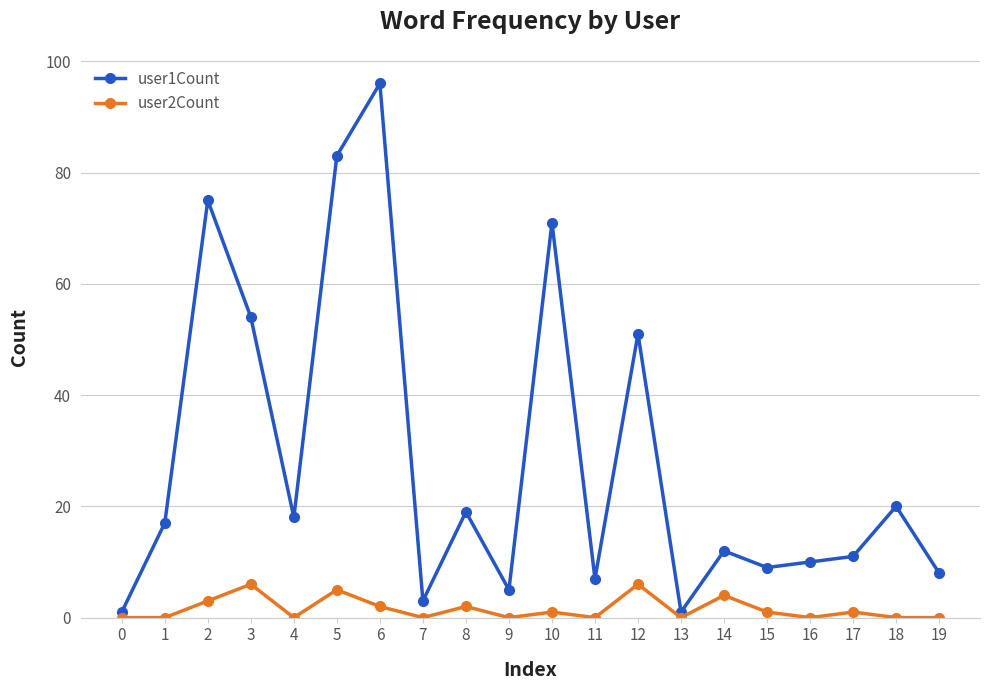

Reading left to right, transcribe all the data shown in this chart.

user1Count: 0=1	1=17	2=75	3=54	4=18	5=83	6=96	7=3	8=19	9=5	10=71	11=7	12=51	13=1	14=12	15=9	16=10	17=11	18=20	19=8
user2Count: 0=0	1=0	2=3	3=6	4=0	5=5	6=2	7=0	8=2	9=0	10=1	11=0	12=6	13=0	14=4	15=1	16=0	17=1	18=0	19=0